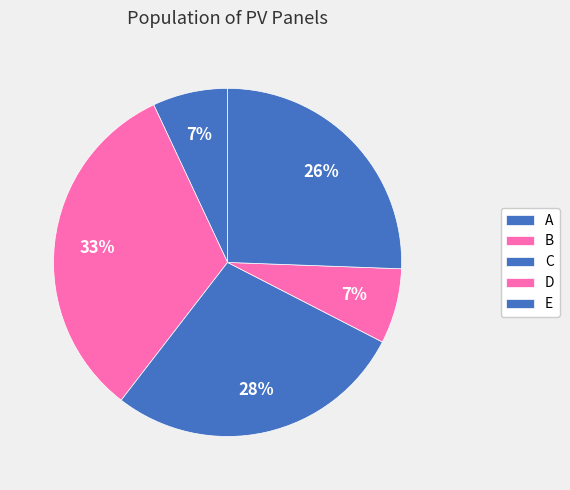

What is the ratio of the value at C to the value at D?

4.0